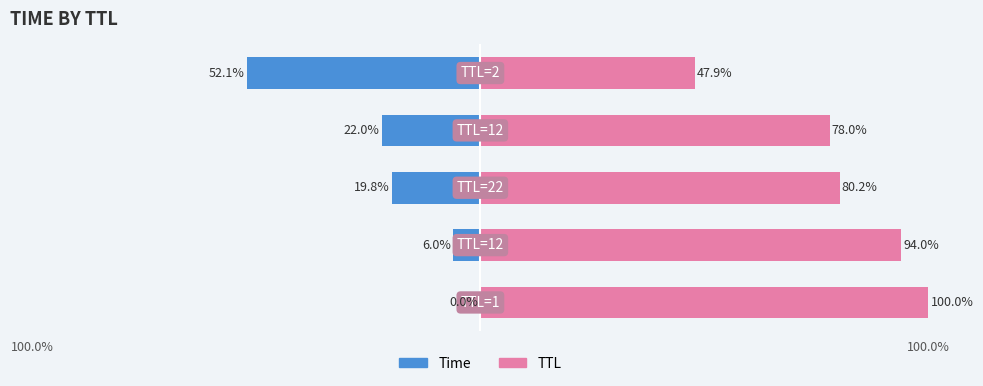

The Time series shows -8.6 at 100.0%. True or false?

False